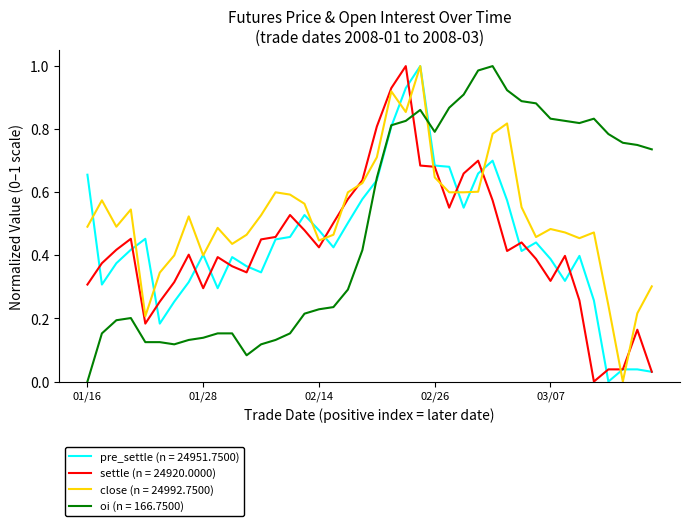

True or false: oi (n = 166.7500) and close (n = 24992.7500) cross at least once.

True